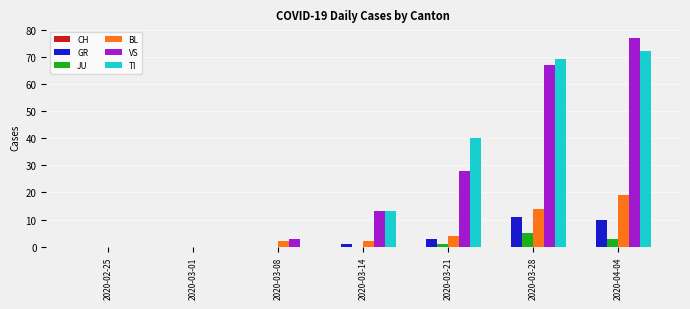

Which series changed the most between 2020-03-01 and 2020-04-04?

VS